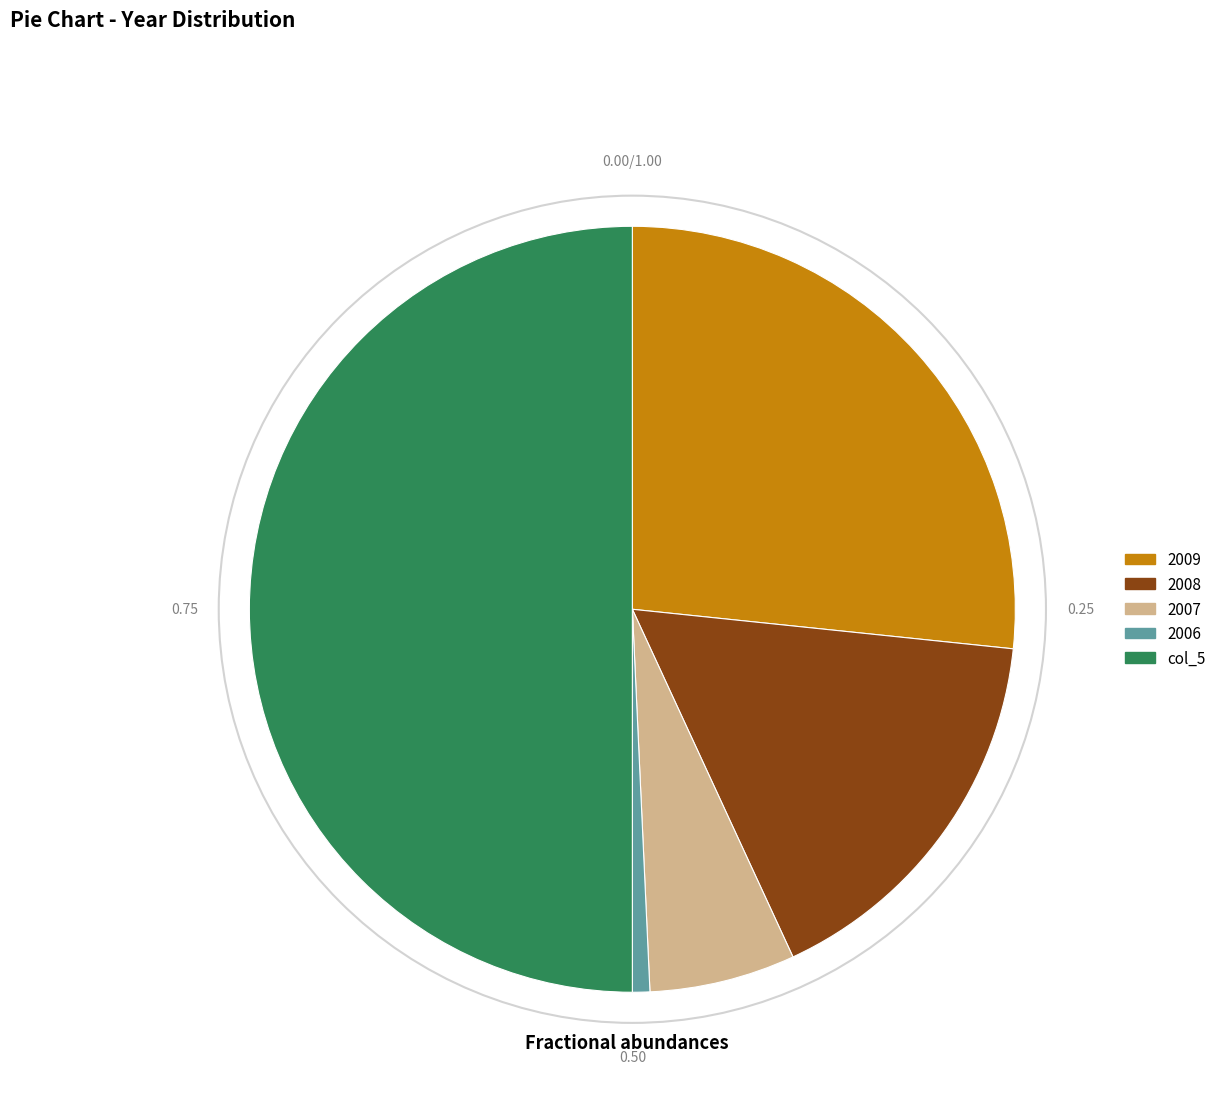

The 2008 slice represents 16% of the pie. True or false?

True